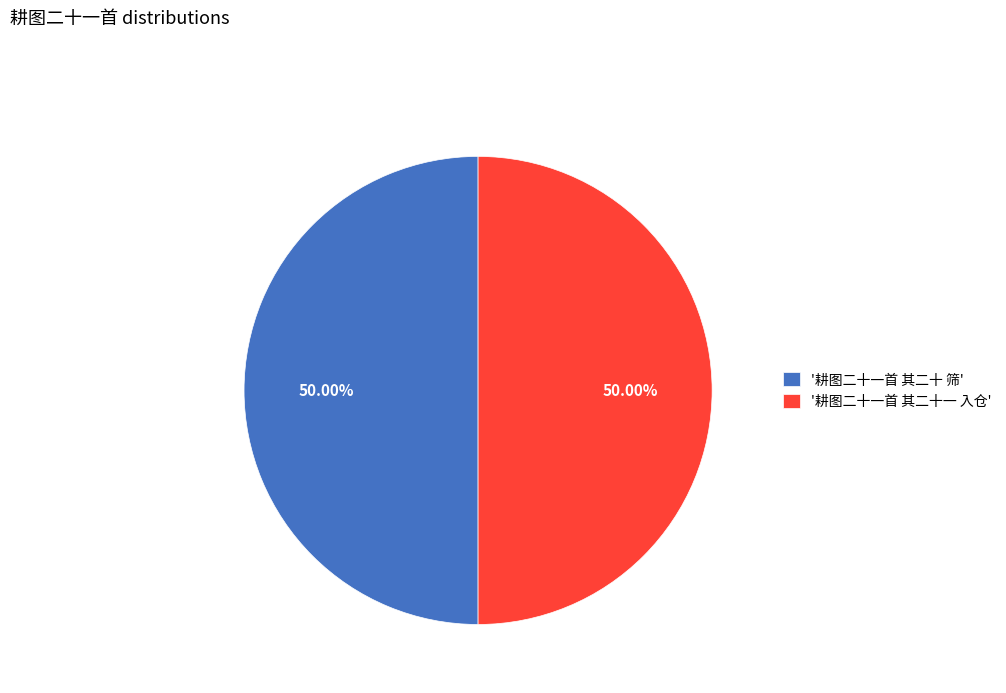

Do '耕图二十一首 其二十 筛' and '耕图二十一首 其二十一 入仓' together represent more than half of the pie?

Yes